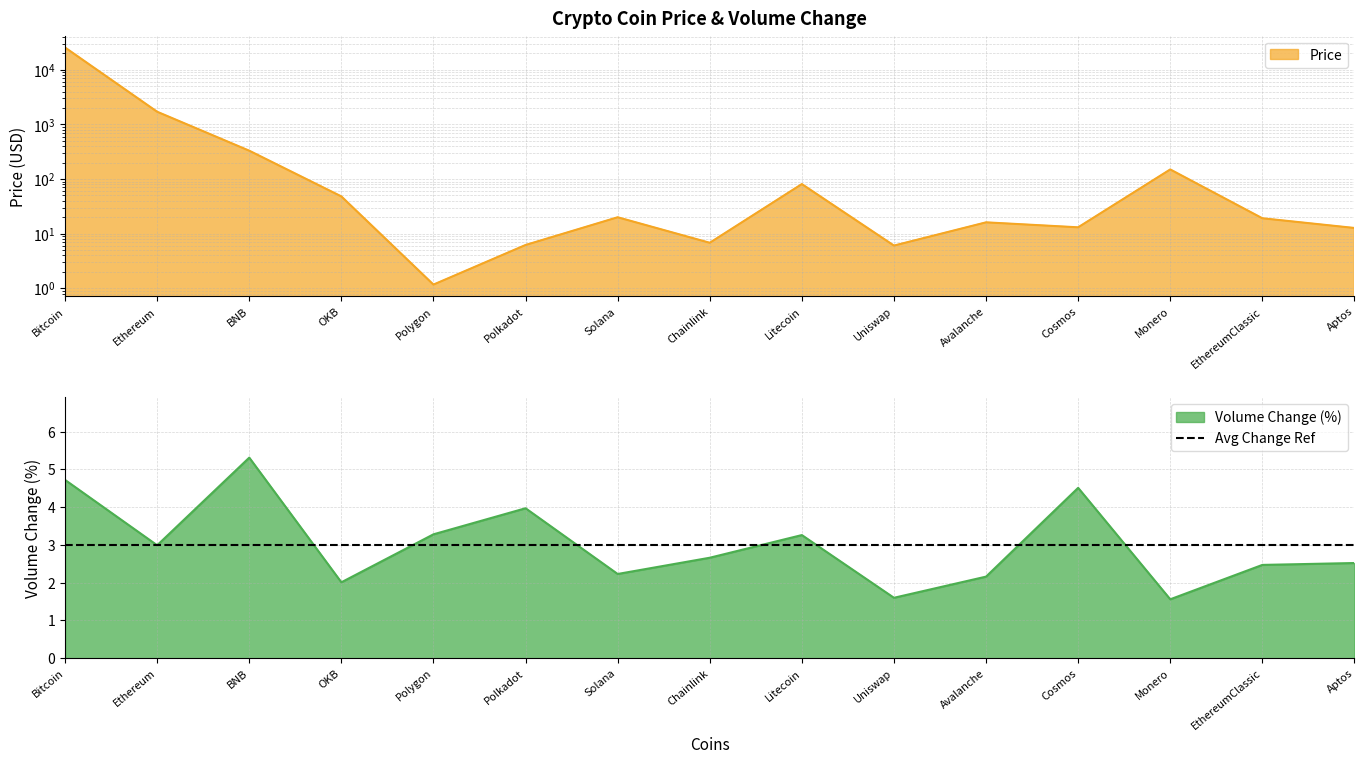

Reading left to right, extract all data points from this chart.

Price: 25591.8	1704.8	329.9	48.0	1.2	6.2	19.9	6.8	80.8	6.0	16.1	13.0	149.7	19.1	12.7
Volume_change: 4.7	3.0	5.3	2.0	3.3	4.0	2.2	2.7	3.3	1.6	2.2	4.5	1.6	2.5	2.5